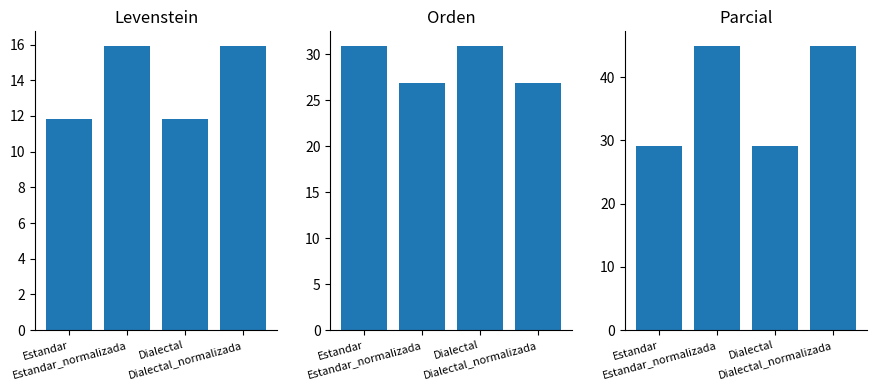

Which has a higher value, Estandar_normalizada or Estandar?

Estandar_normalizada